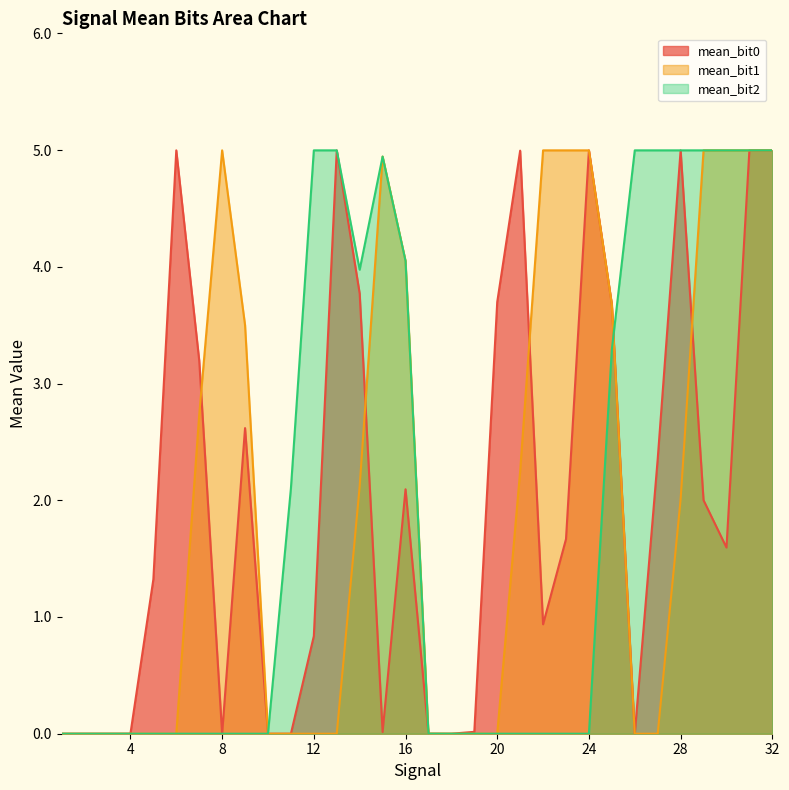

True or false: mean_bit2 has more than 1 interior local peaks.

True